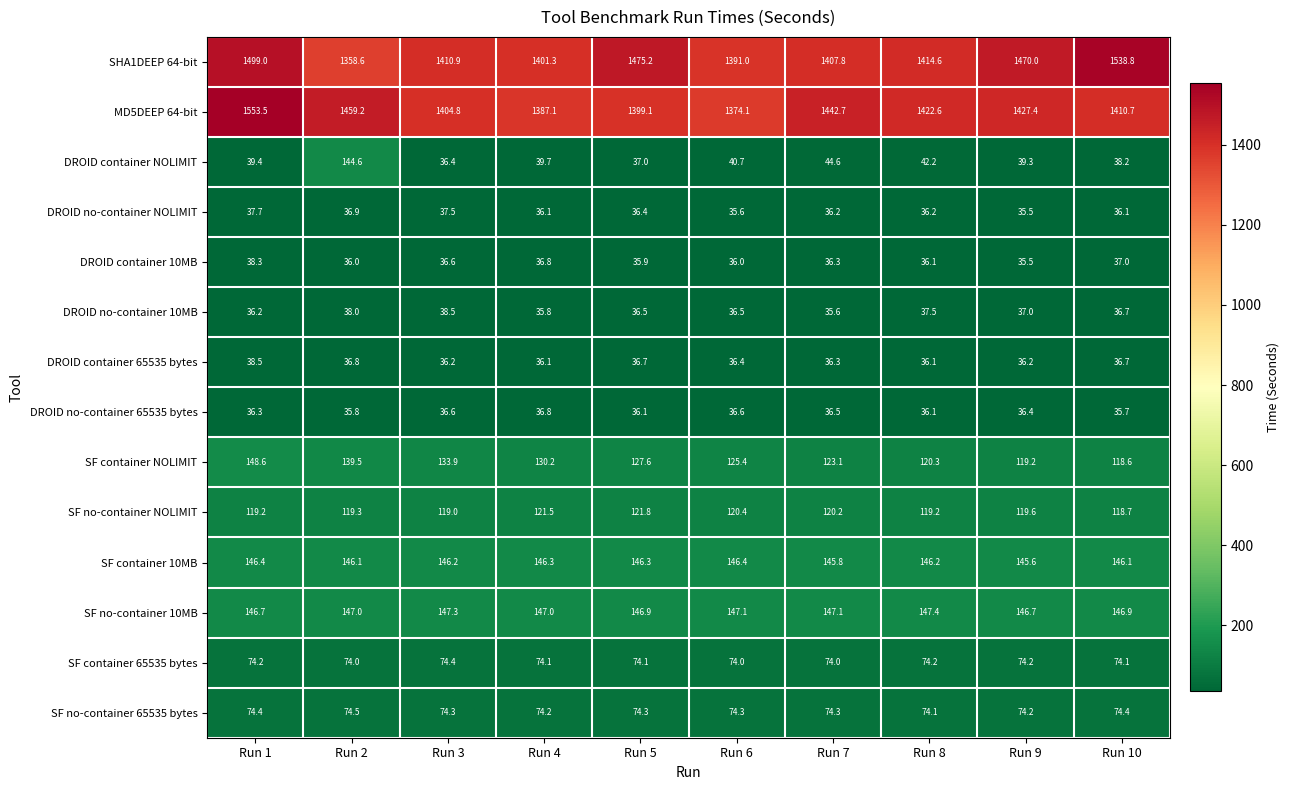

What is the greatest value displayed?

1553.5